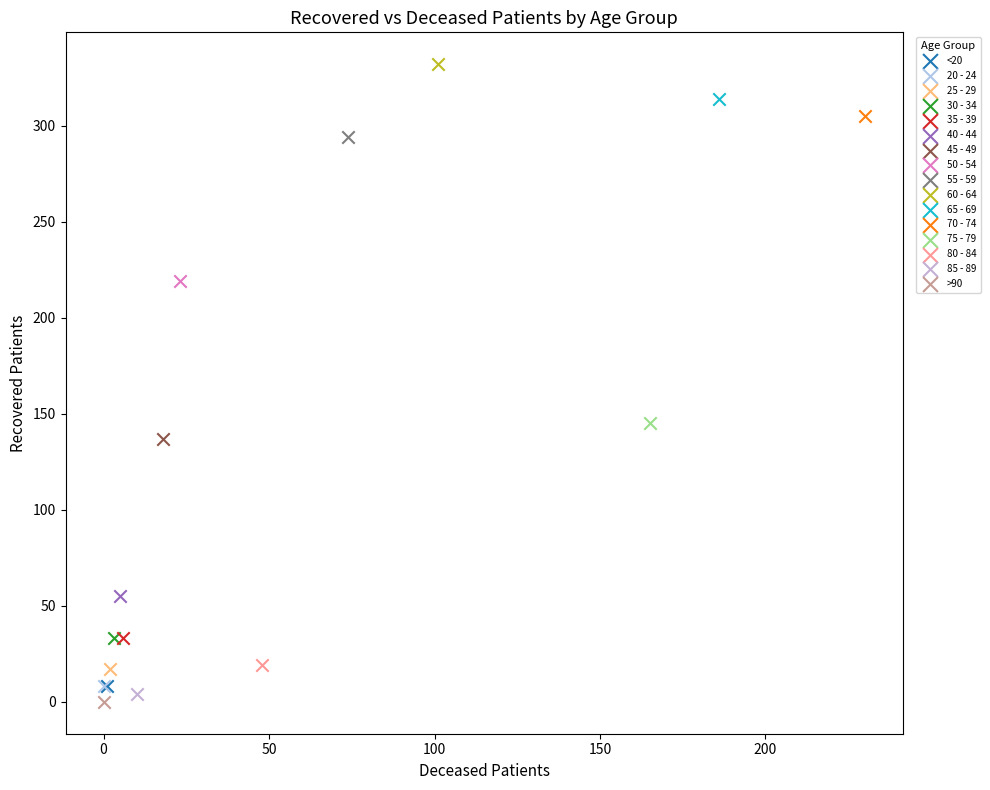

What are all the series names shown in the legend?

<20, 20 - 24, 25 - 29, 30 - 34, 35 - 39, 40 - 44, 45 - 49, 50 - 54, 55 - 59, 60 - 64, 65 - 69, 70 - 74, 75 - 79, 80 - 84, 85 - 89, >90